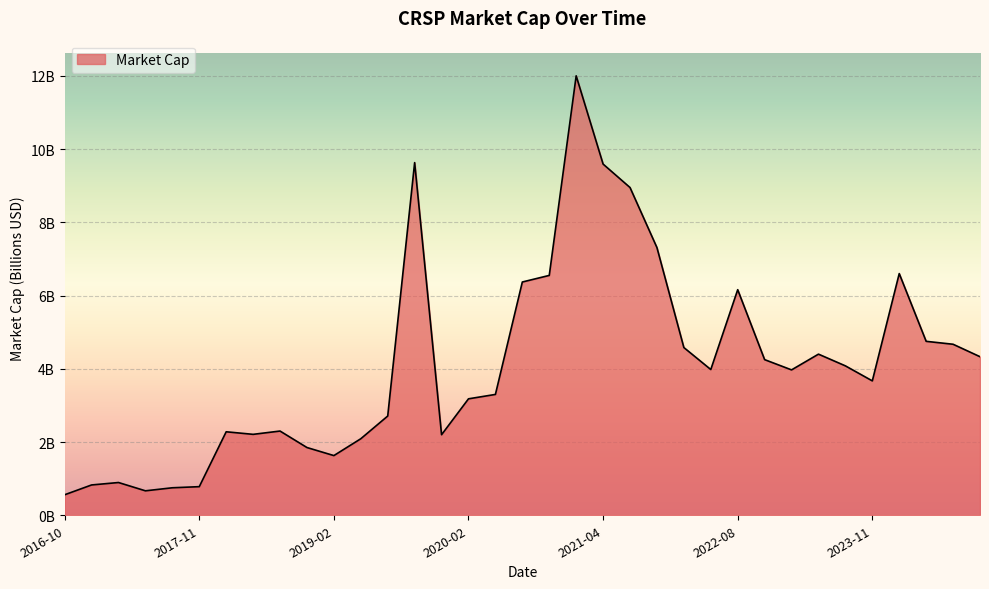

Does the chart have visible grid lines?

Yes